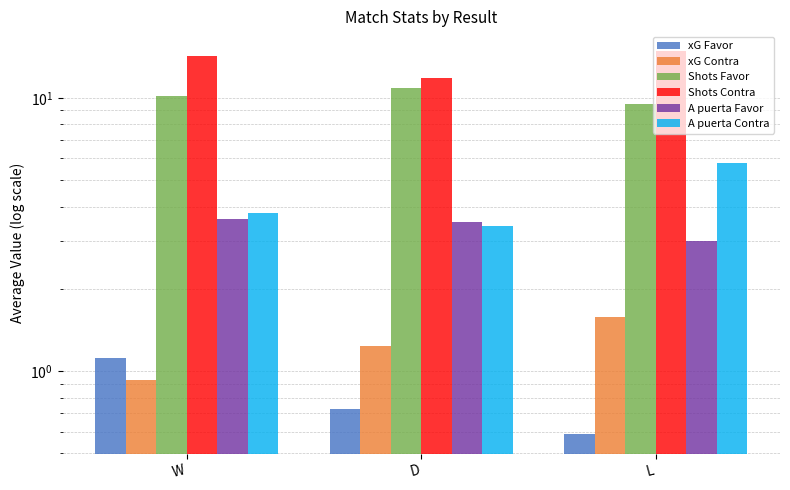

Between W and D, which series saw the biggest shift?

Shots Contra